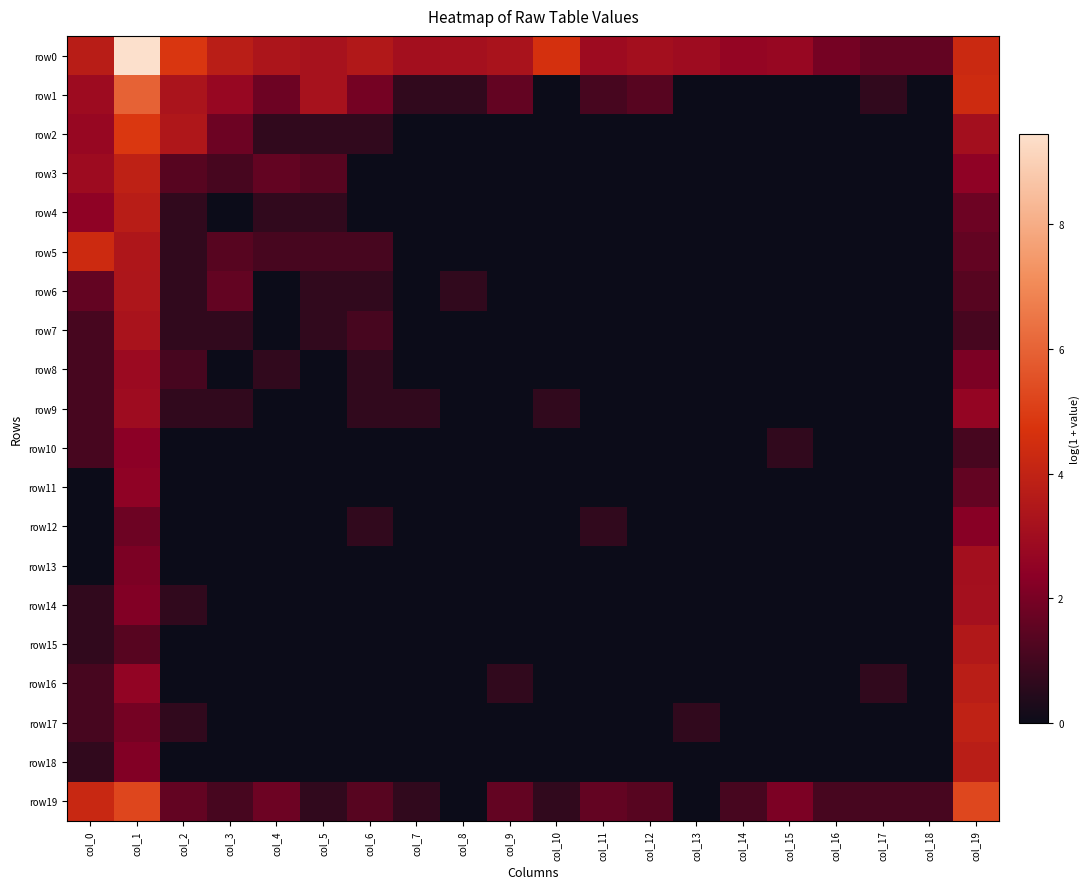

Count the number of data series in this chart.

20